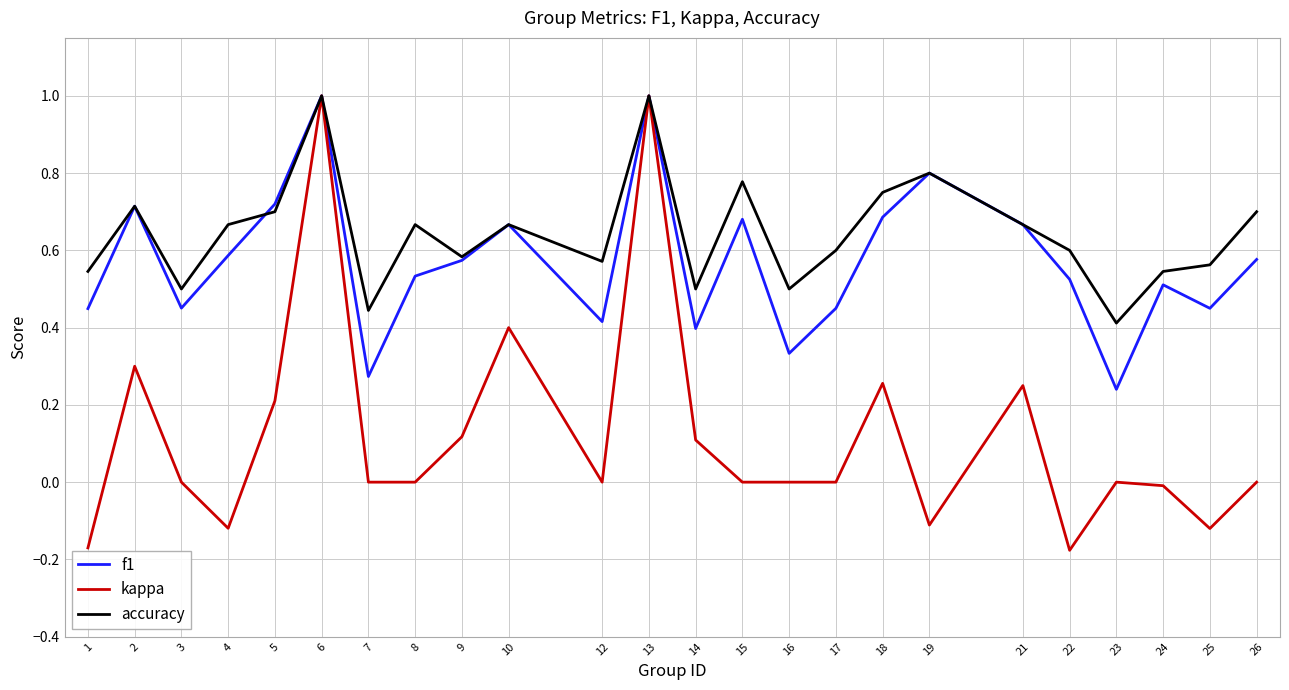

Is it true that kappa equals 0.2 at 9?

False